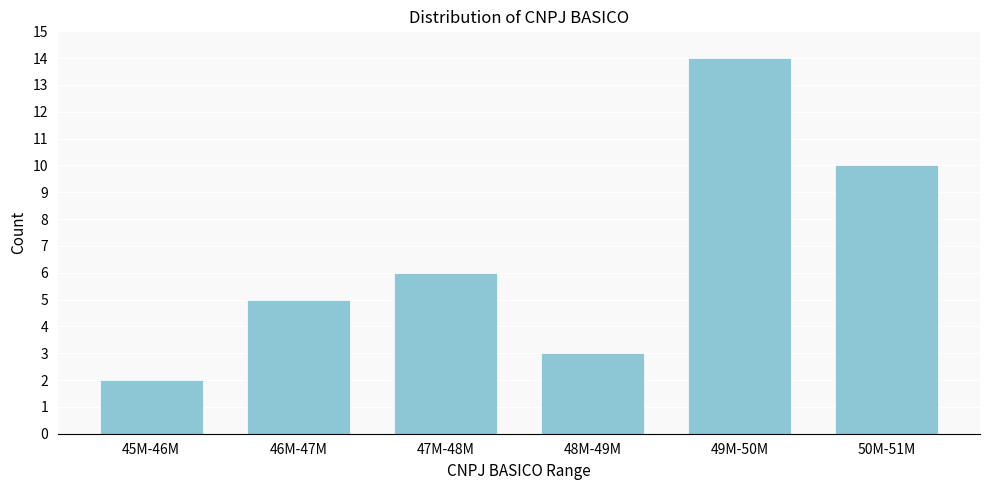

Reading left to right, list all the values displayed in this chart.

45M-46M=2	46M-47M=5	47M-48M=6	48M-49M=3	49M-50M=14	50M-51M=10